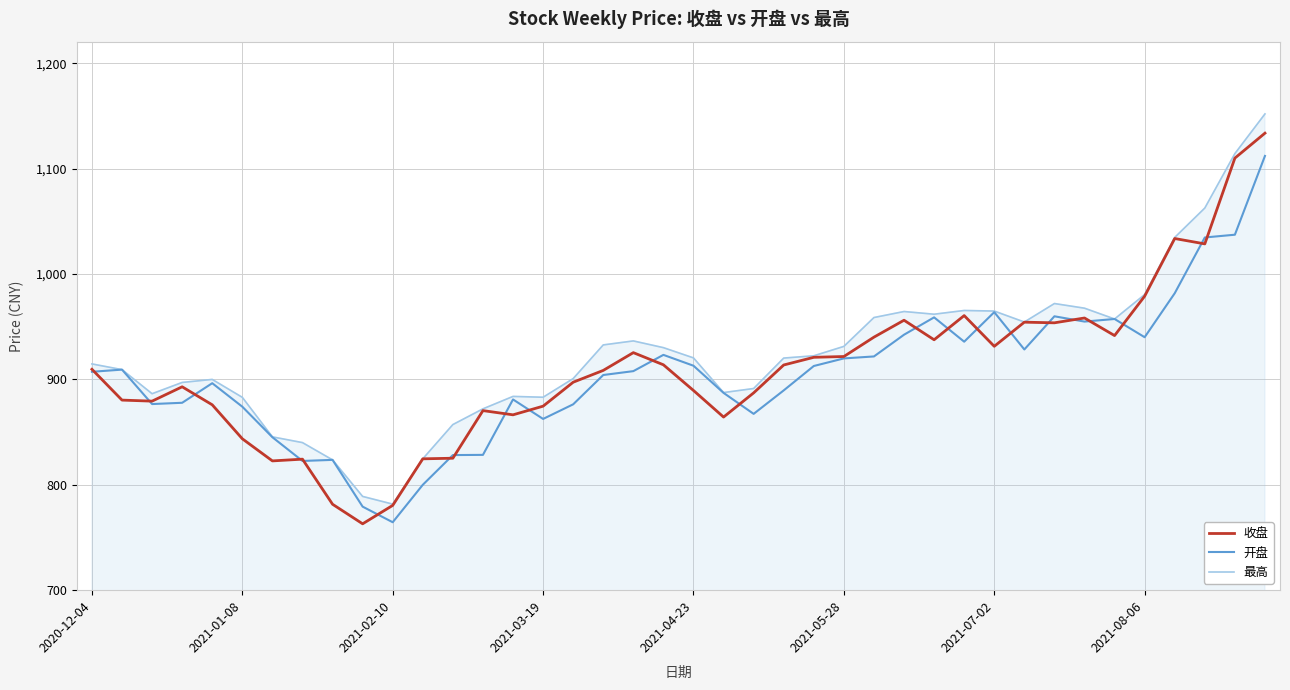

In 开盘, how many points are lower than both neighbors (excluding endpoints)?

9